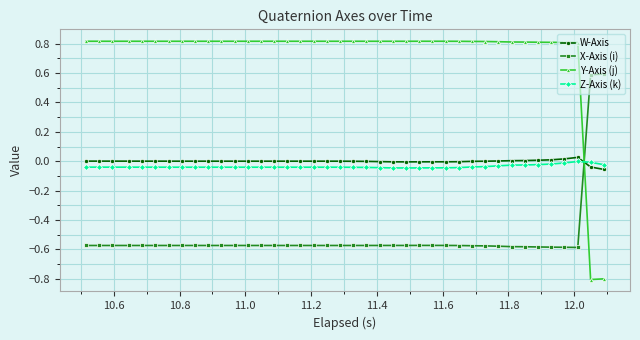

What is the value of the Y-Axis (j) point at the 39th from the left?

-0.8